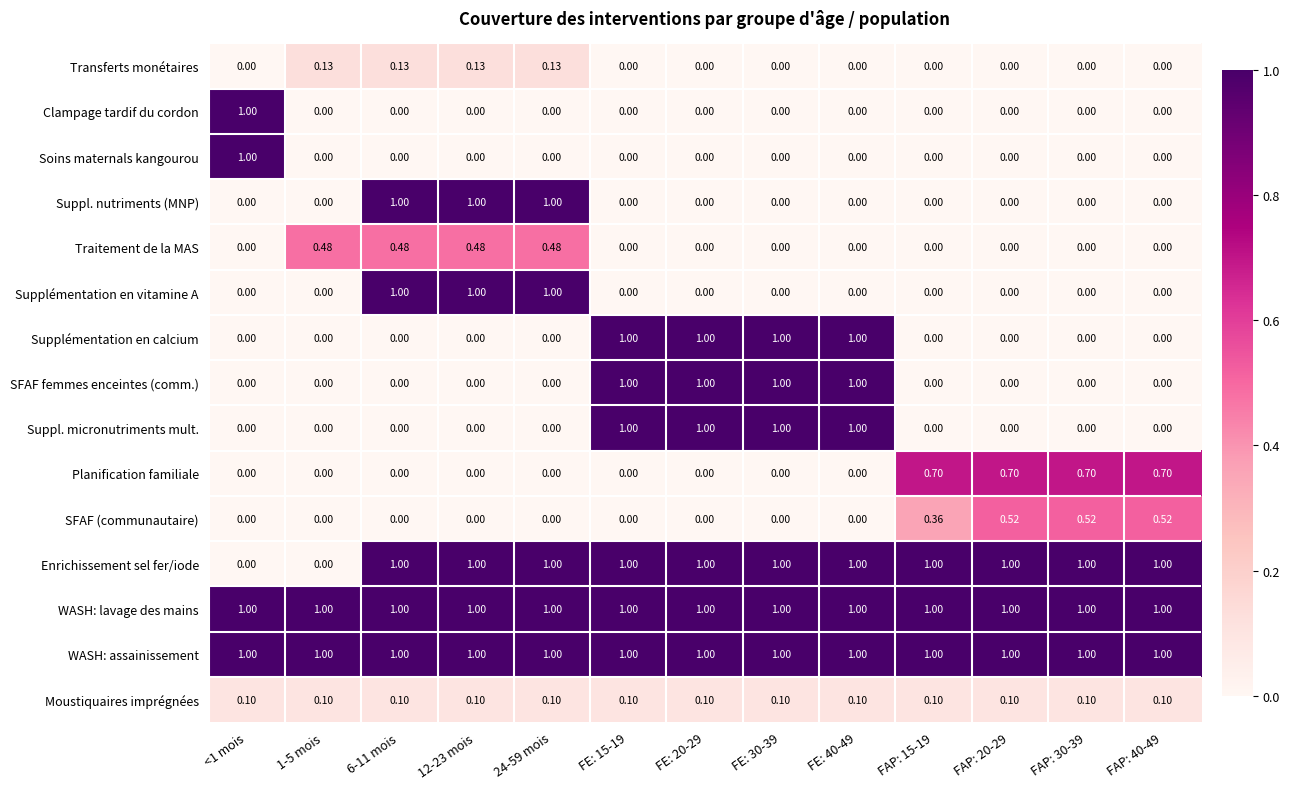

Is the value of Enrichissement sel fer/iode at FE: 30-39 greater than the value of Transferts monétaires at 6-11 mois?

Yes